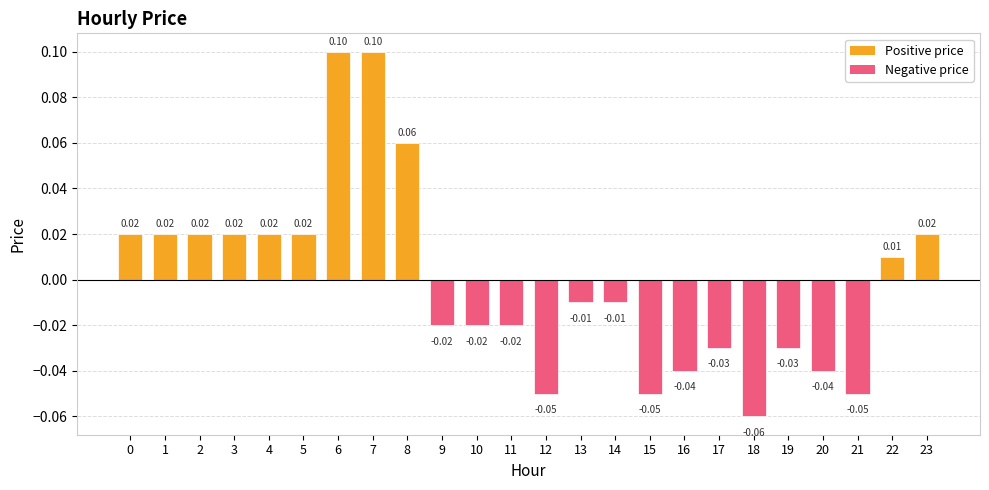

Which category has the lowest value across all series?

18